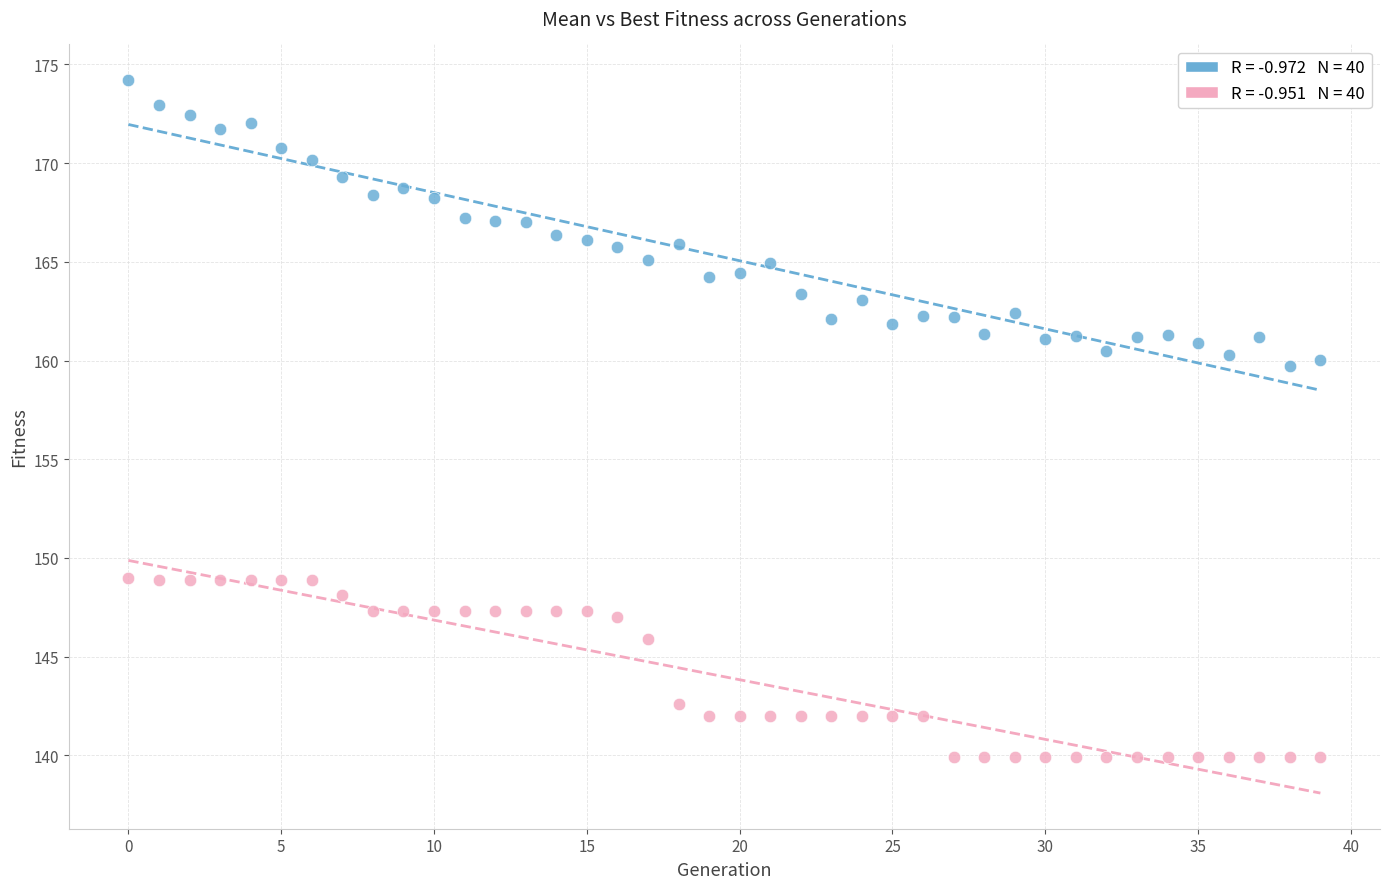

Across all data points, what is the range of Y values (max minus min)?

34.3